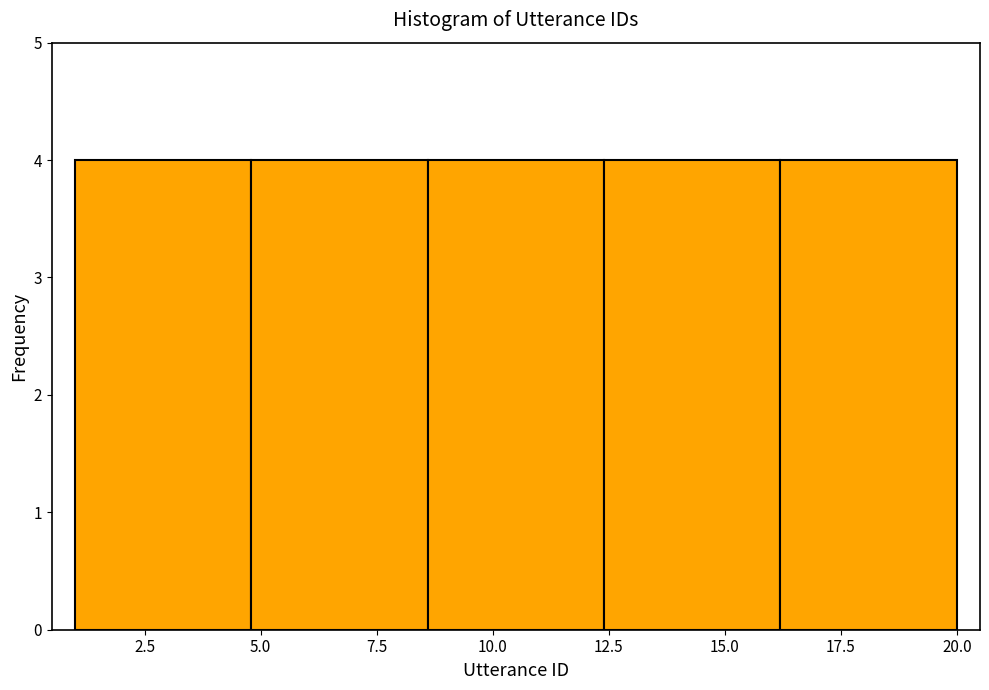

Reading left to right, list every bar in this chart as the range it spans on the x-axis followed by its height. Neither the bar edges nor the heights are printed on the chart, so give them approximately, as read against the axes.

1.0 to 4.8: 4
4.8 to 8.6: 4
8.6 to 12.4: 4
12.4 to 16.2: 4
16.2 to 20.0: 4